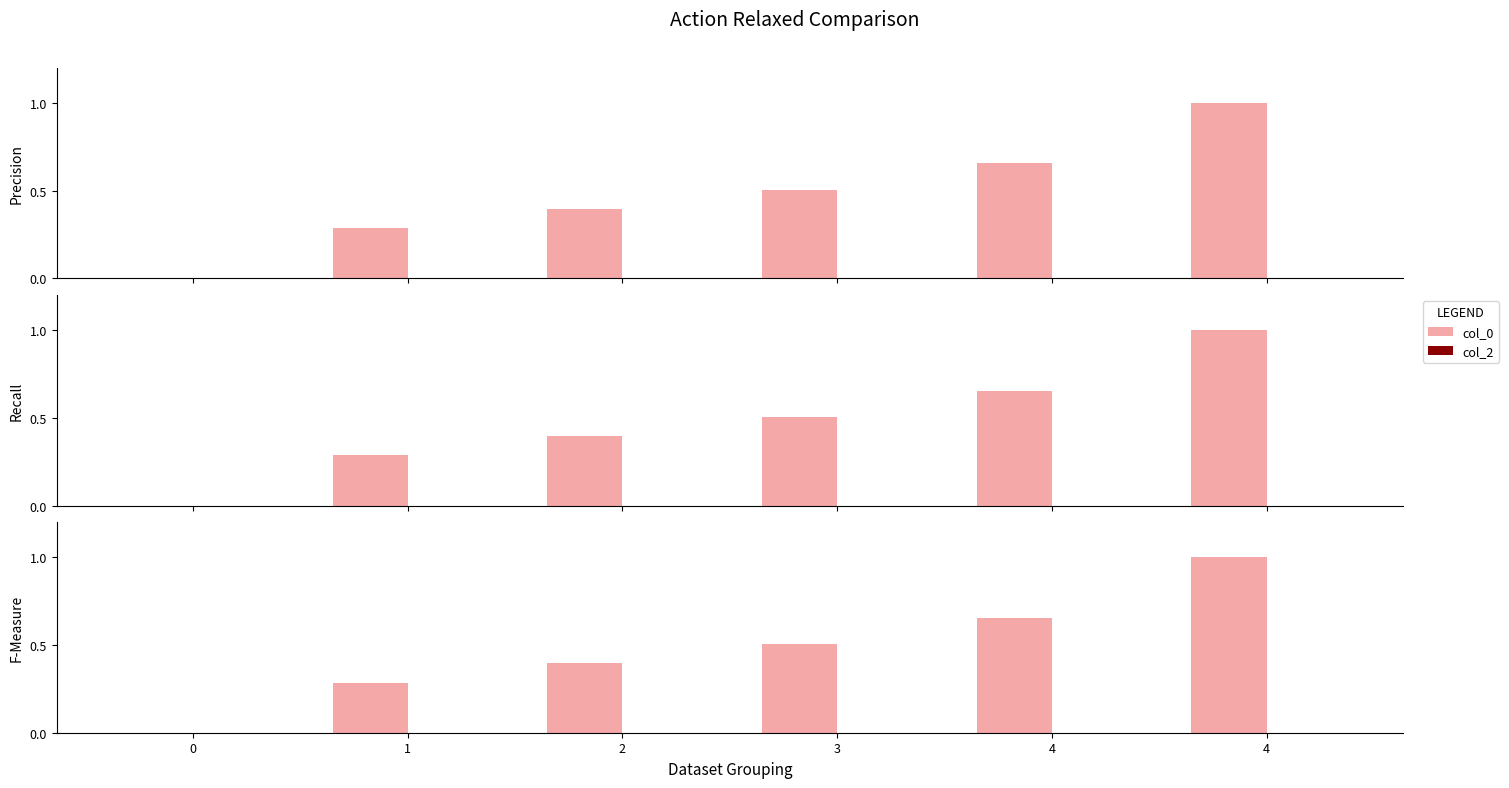

Reading left to right, transcribe all the data shown in this chart.

col_0: 0=0.0	1=0.3	2=0.4	3=0.5	4=0.7	4=1.0
col_2: 0=0.0	1=0.0	2=0.0	3=0.0	4=0.0	4=0.0